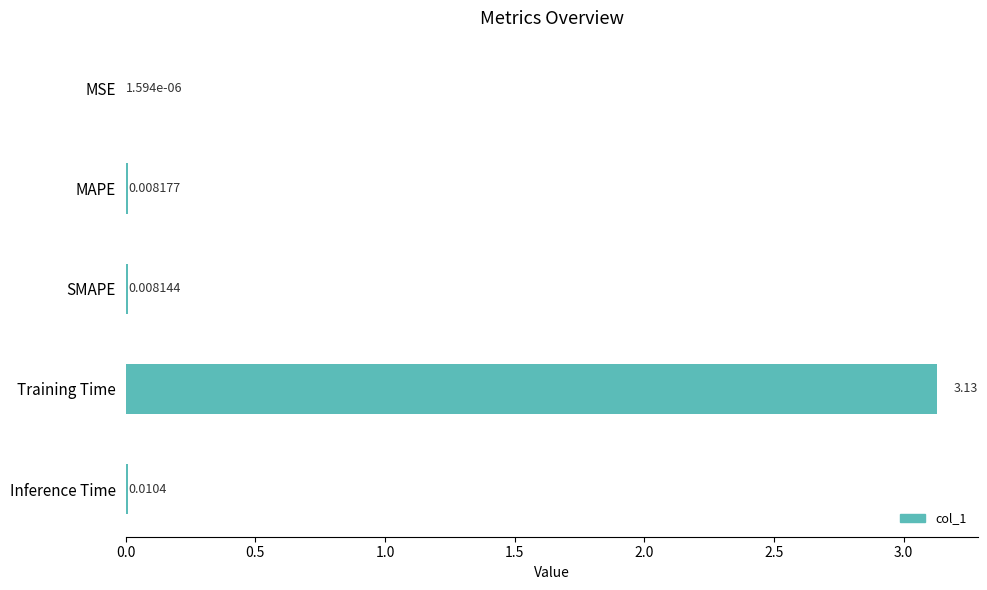

At which label is the value closest to 1?

Inference Time